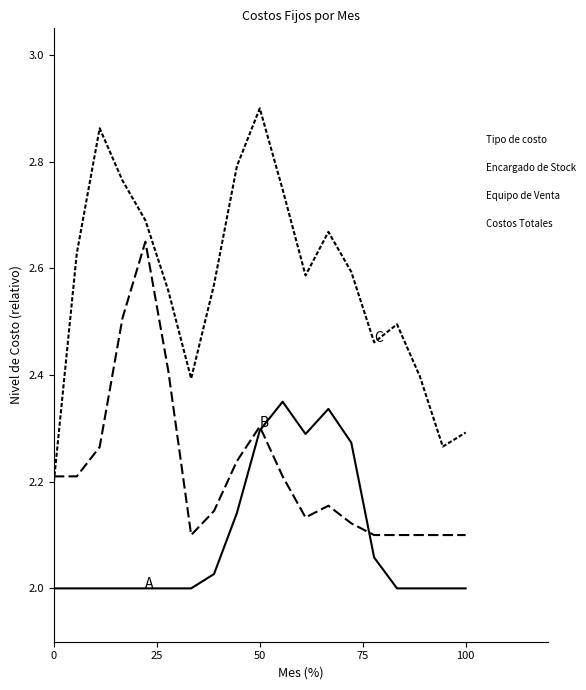

How many lines are shown in the chart?

3